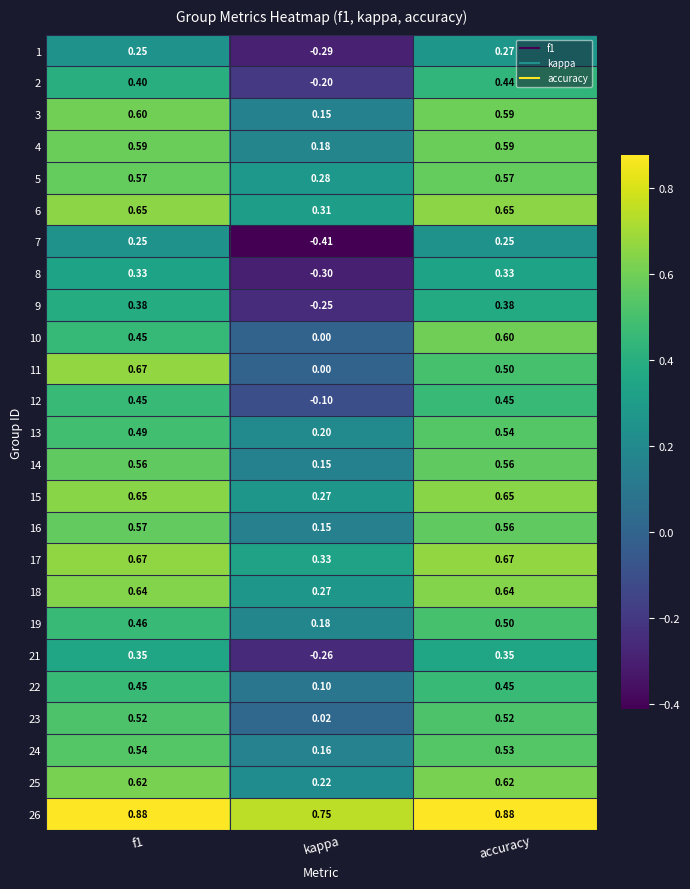

At which label does 23 reach its minimum?

kappa